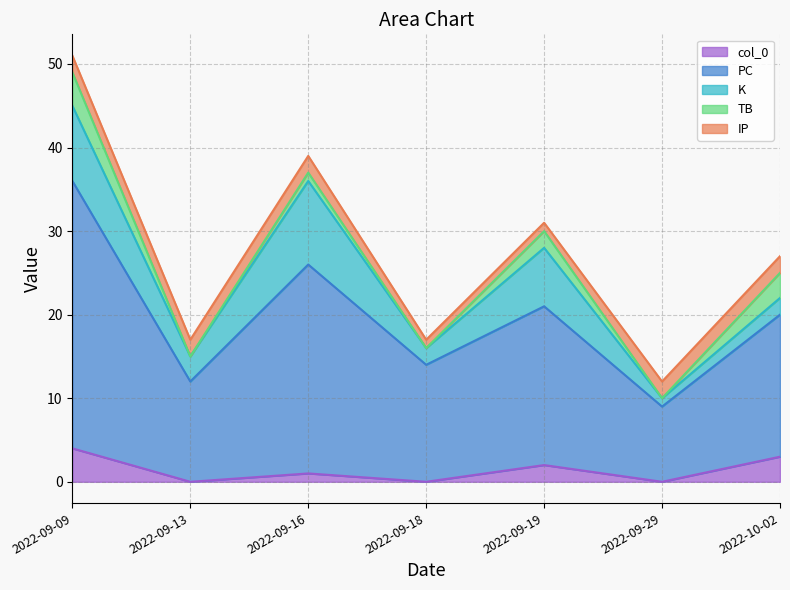

In K, how many points are lower than both neighbors (excluding endpoints)?

3